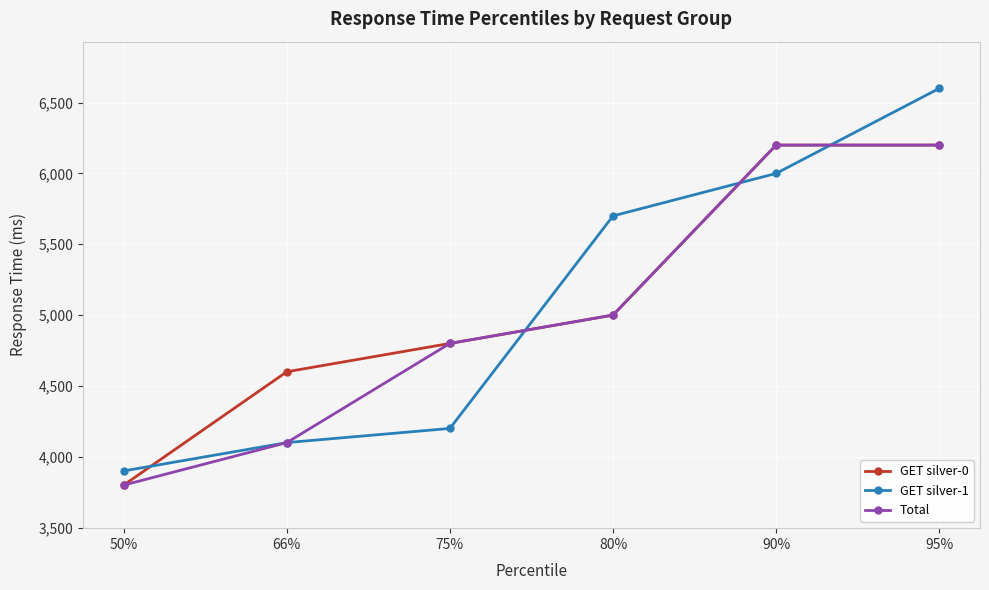

What is the label of the 2nd point from the right?

90%